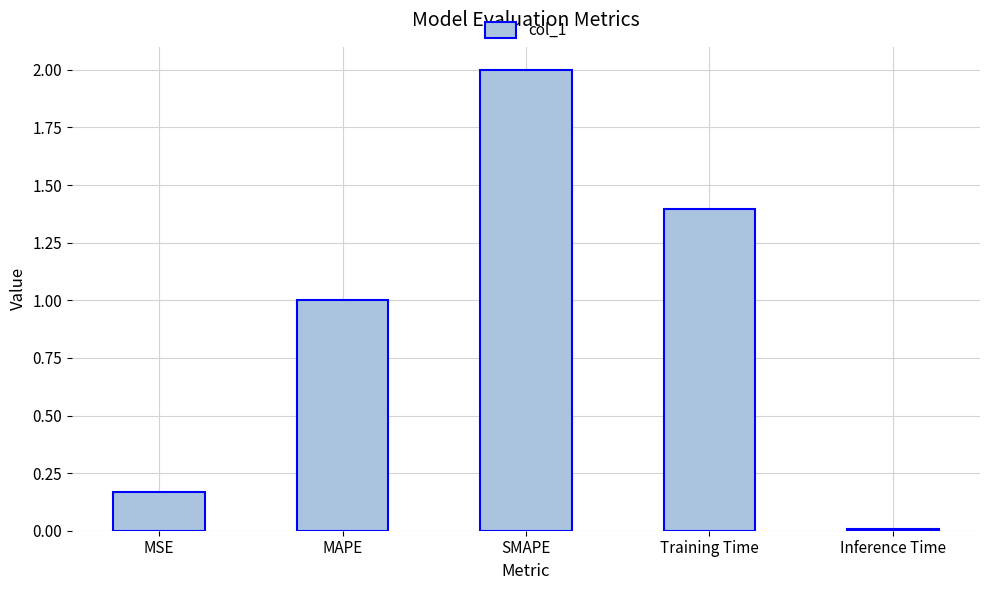

What is the average value?

0.9